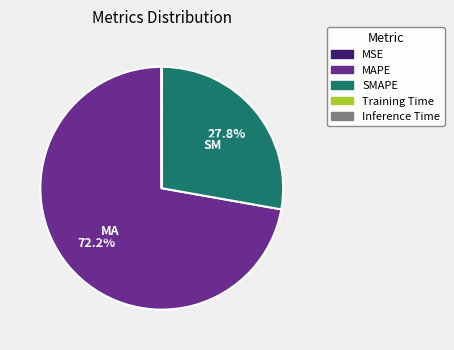

True or false: MAPE accounts for 65% of the total.

False